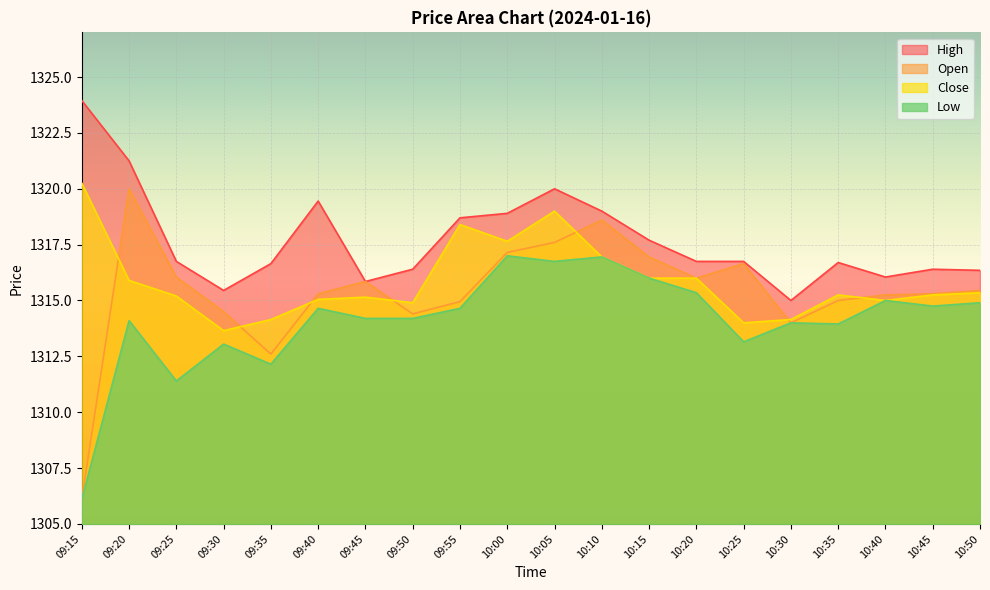

True or false: Close and Low intersect in this chart.

False